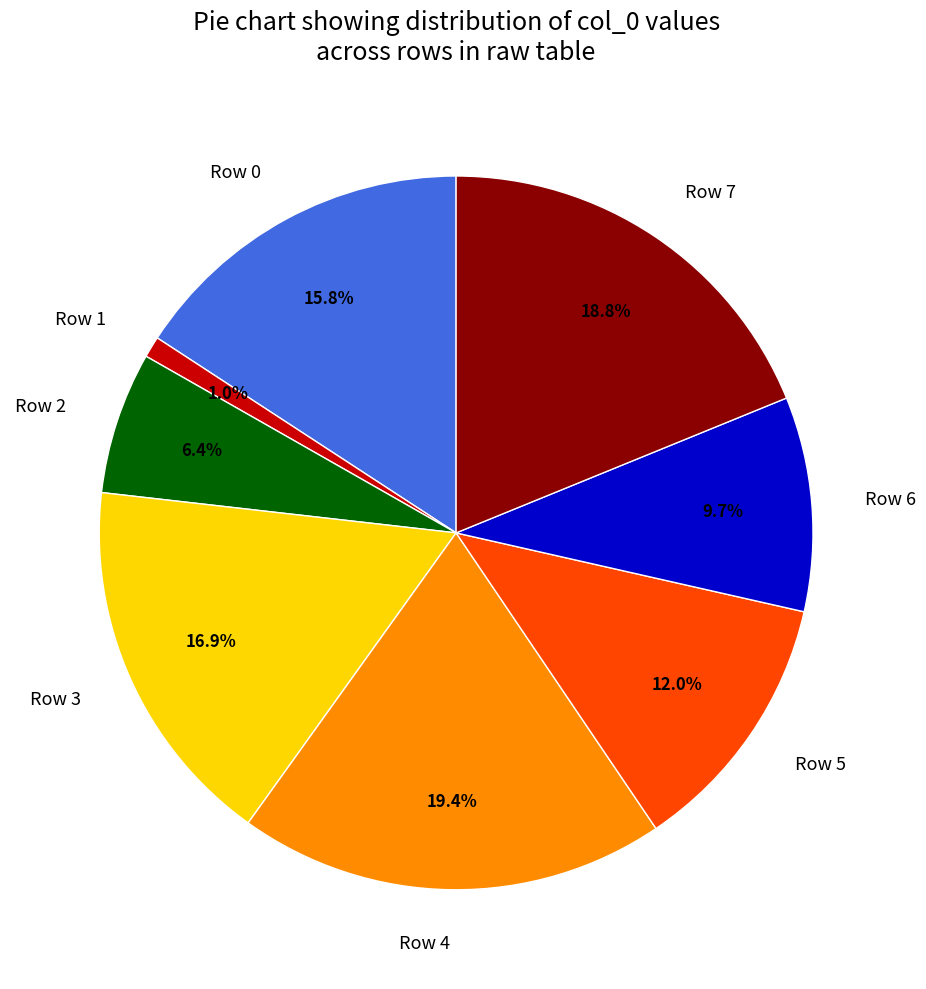

Does Row 5 represent more than half of the total?

No